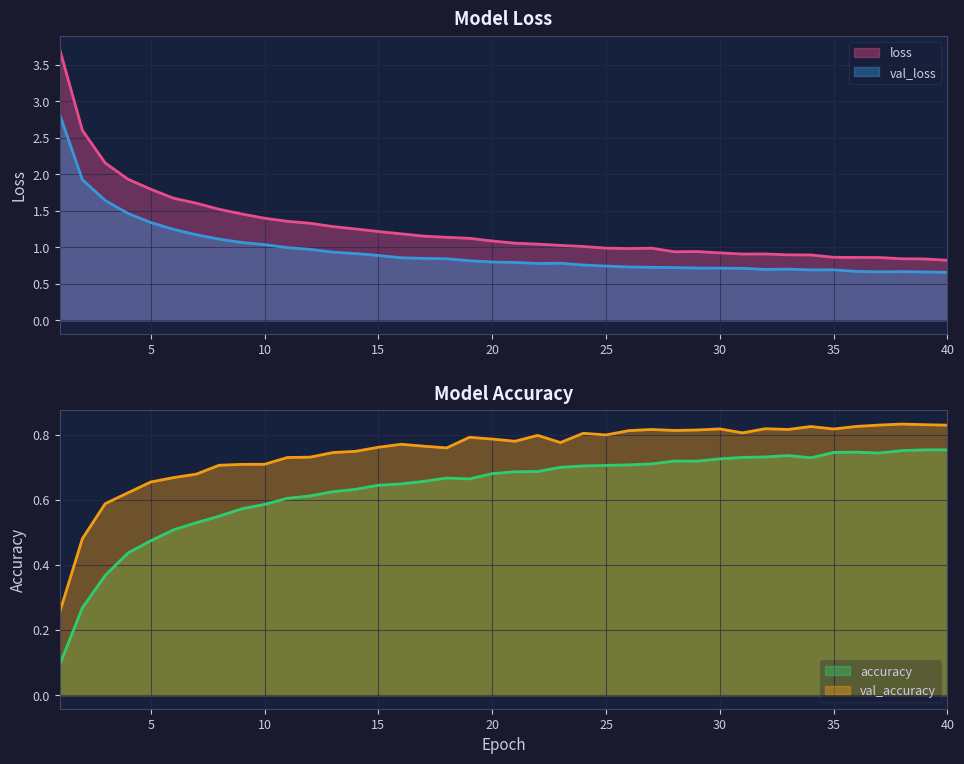

The loss series shows 1.4 at 39. True or false?

False